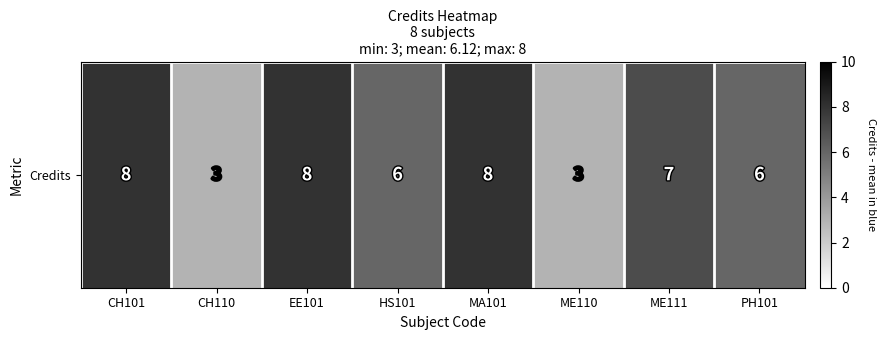

List the labels in order of value, smallest first.

CH110, ME110, HS101, PH101, ME111, CH101, EE101, MA101